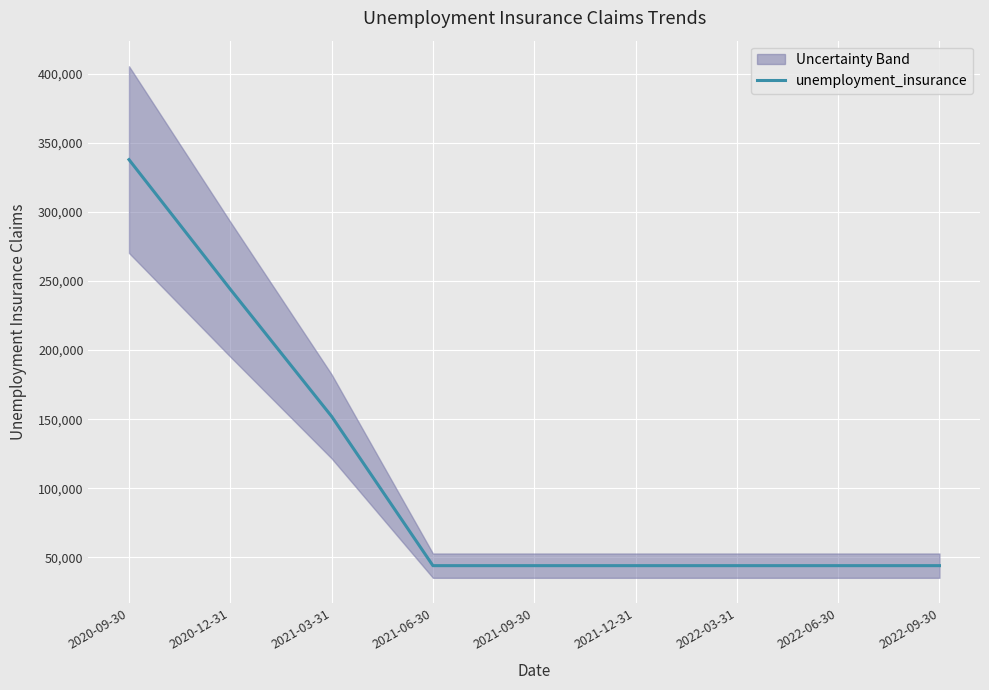

What is the minimum value shown in the chart?

44000